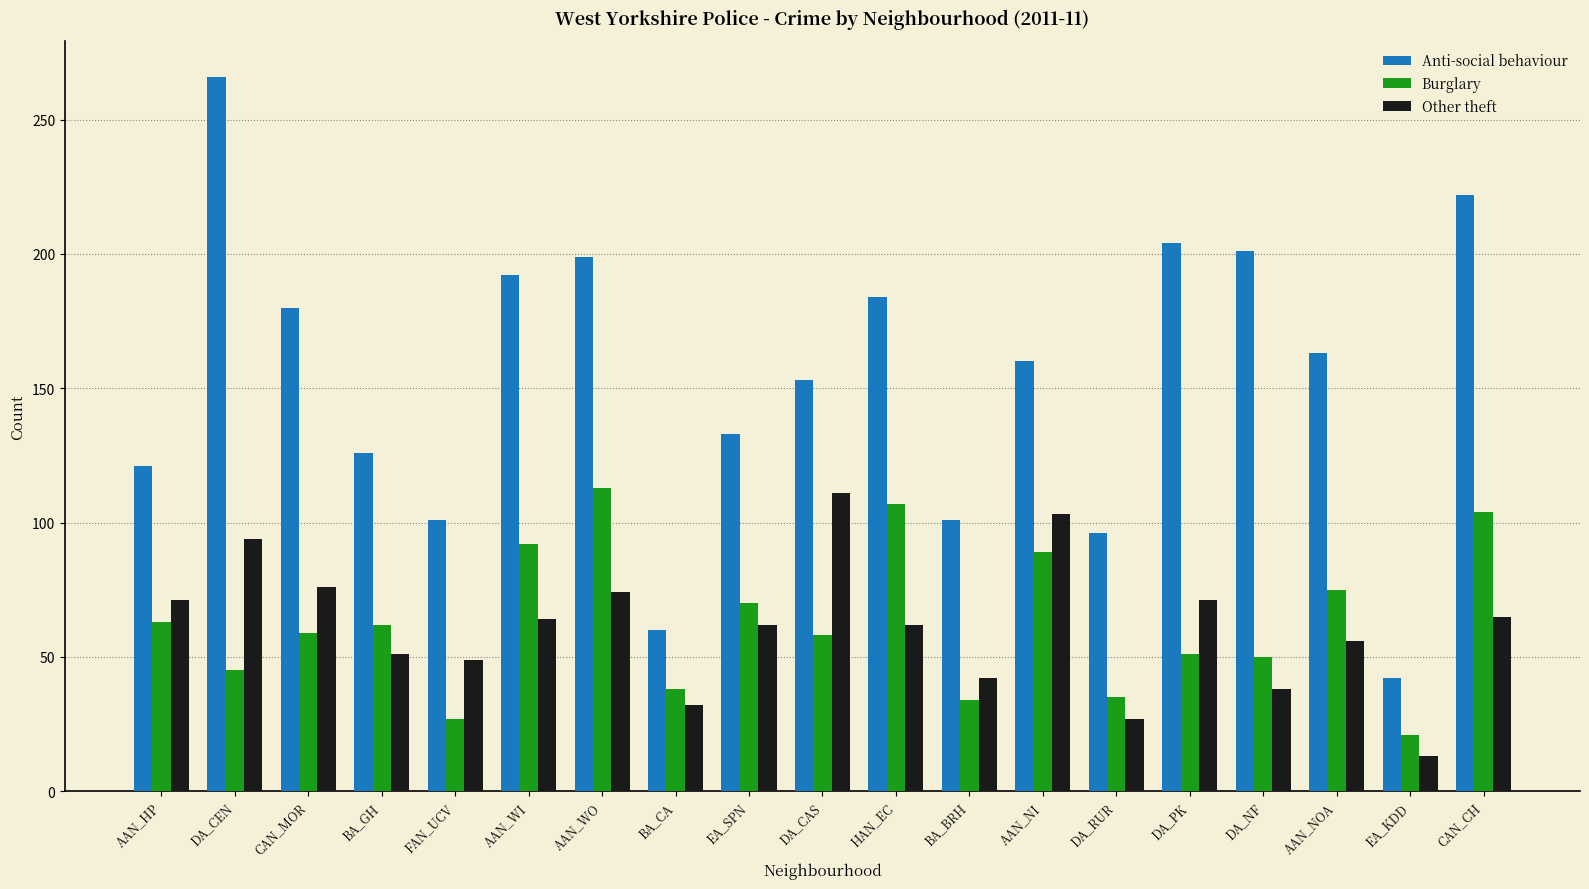

True or false: Burglary has a value of 107 at HAN_EC.

True